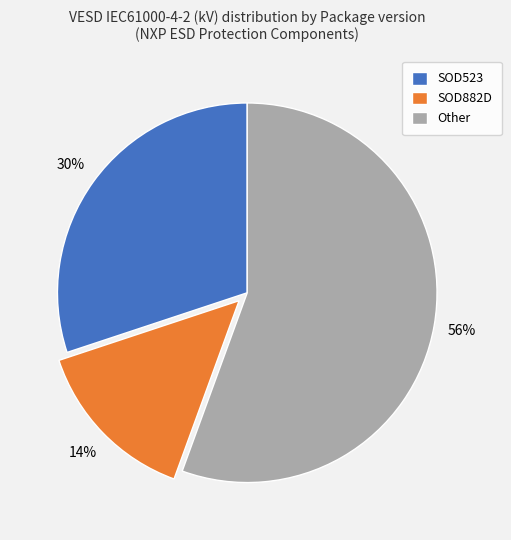

What is the largest slice in the pie chart?

Other